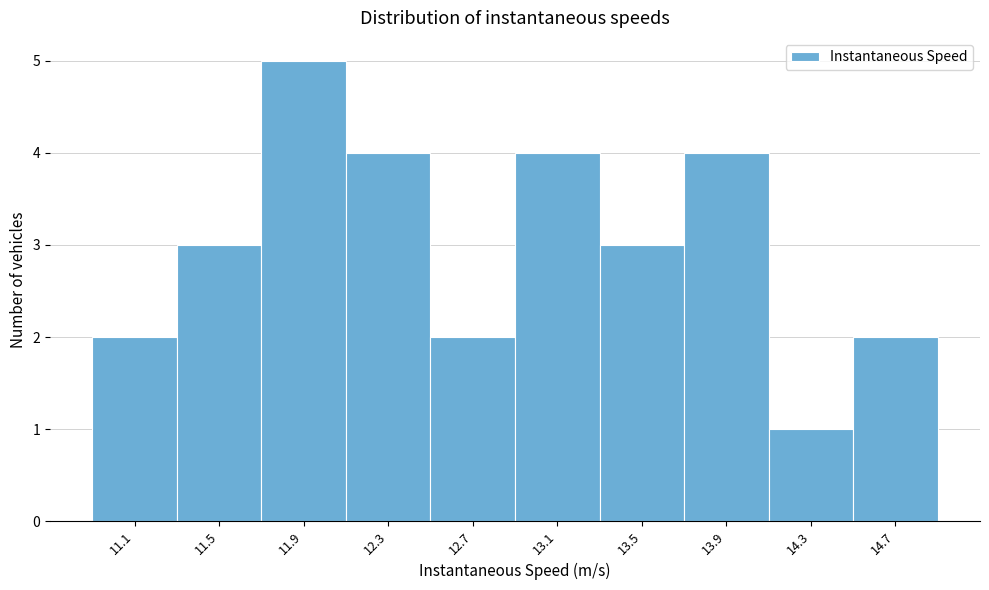

Reading left to right, list all the values displayed in this chart.

2	3	5	4	2	4	3	4	1	2